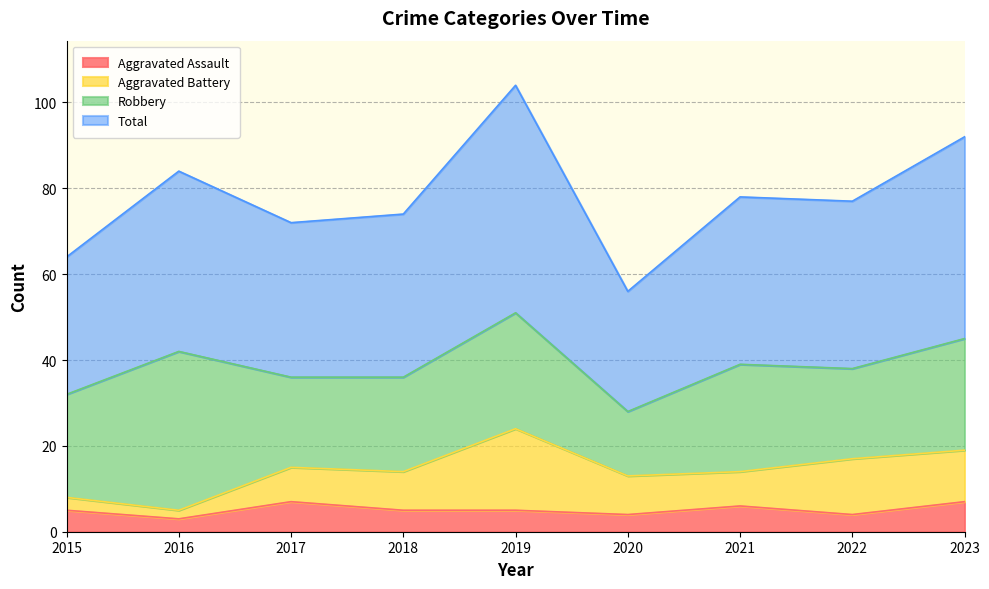

What is the value of the Total point at the 5th from the left?

104